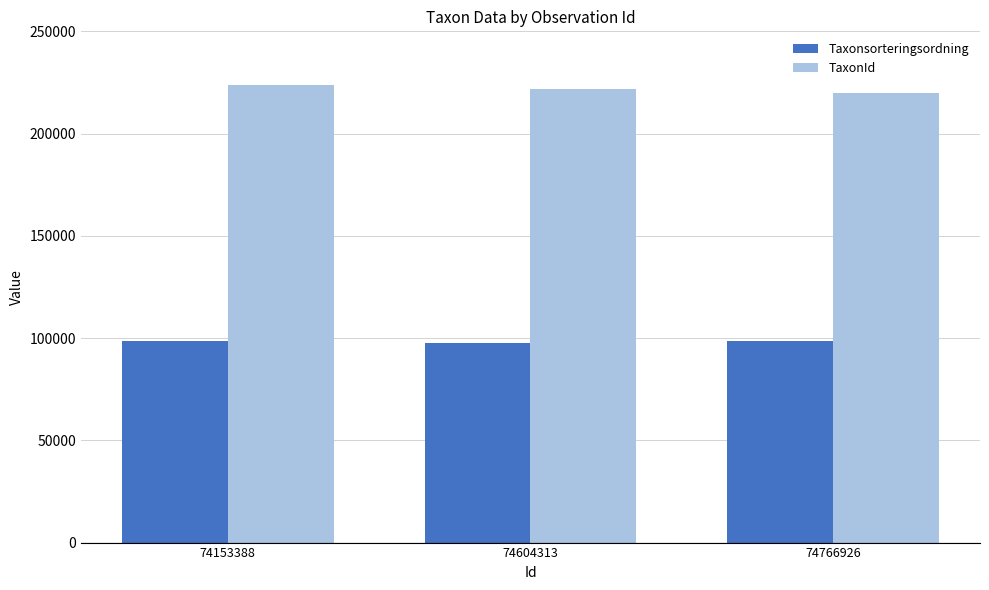

What is the minimum value for Taxonsorteringsordning?

97525